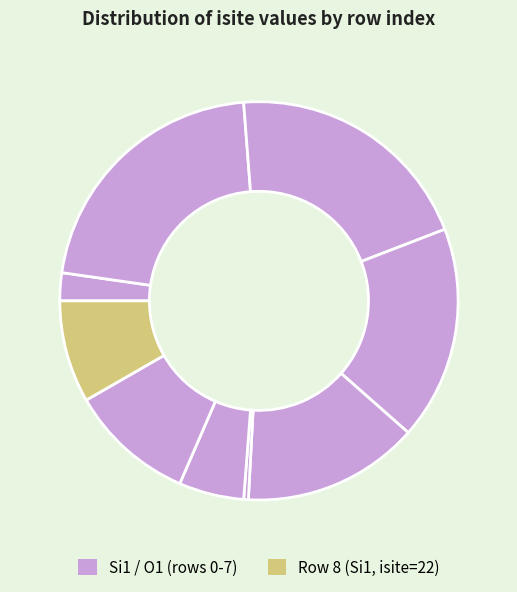

Which category has the smallest portion of the pie?

5